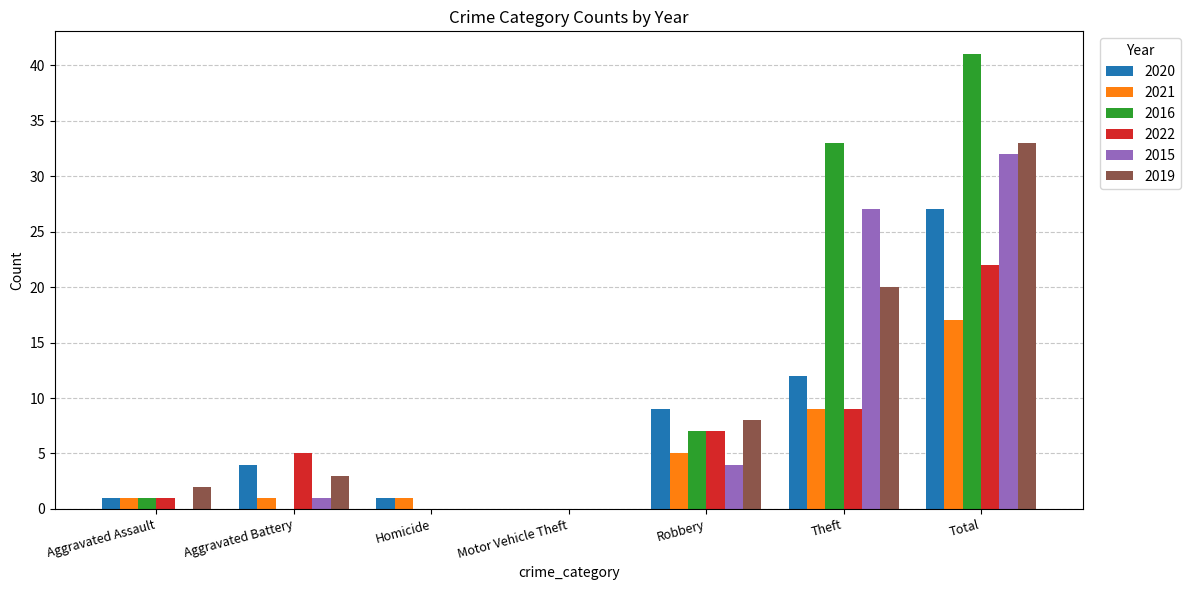

What is the maximum value for 2021?

17